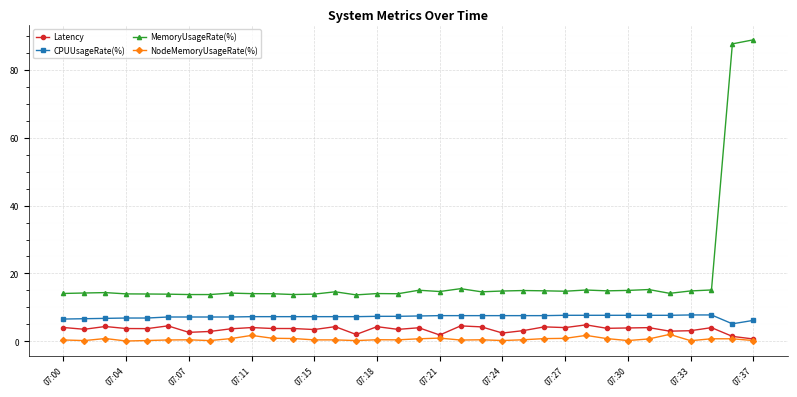

Which series has the largest total across all categories?

MemoryUsageRate(%)